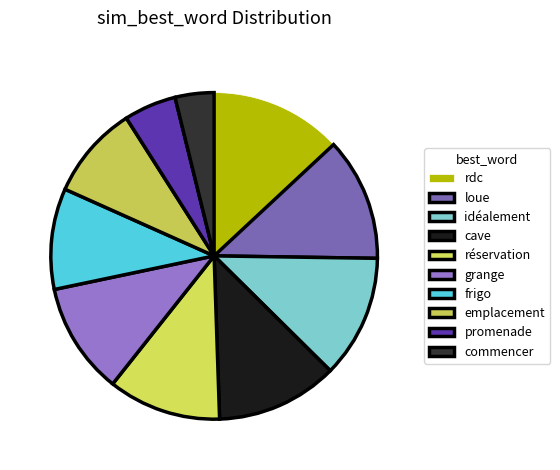

Combined, do emplacement and réservation account for over 50%?

No